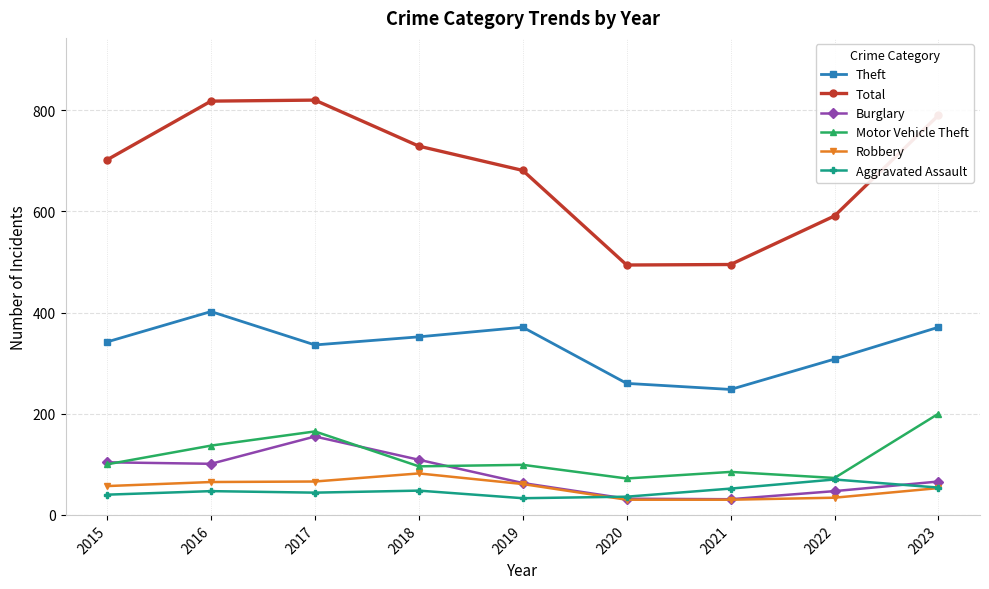

Which series has the largest range (max minus min)?

Total